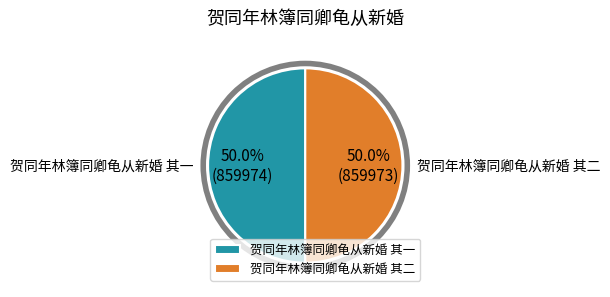

To the nearest percent, what portion does 贺同年林簿同卿龟从新婚 其一 represent?

50%